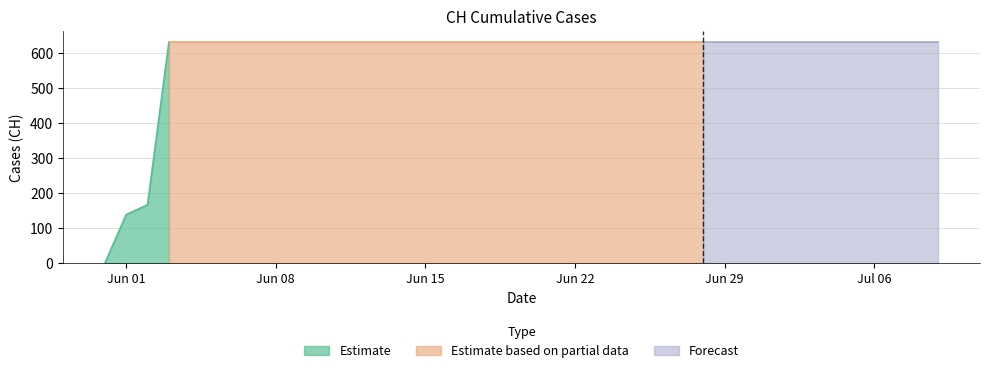

How many lines are shown in the chart?

1